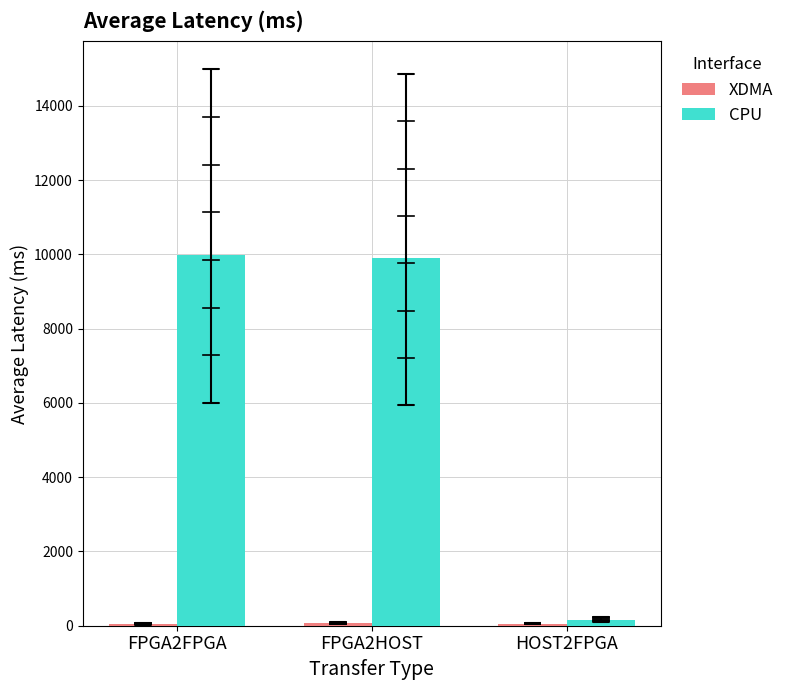

List the labels in order of XDMA value, smallest first.

FPGA2FPGA, HOST2FPGA, FPGA2HOST